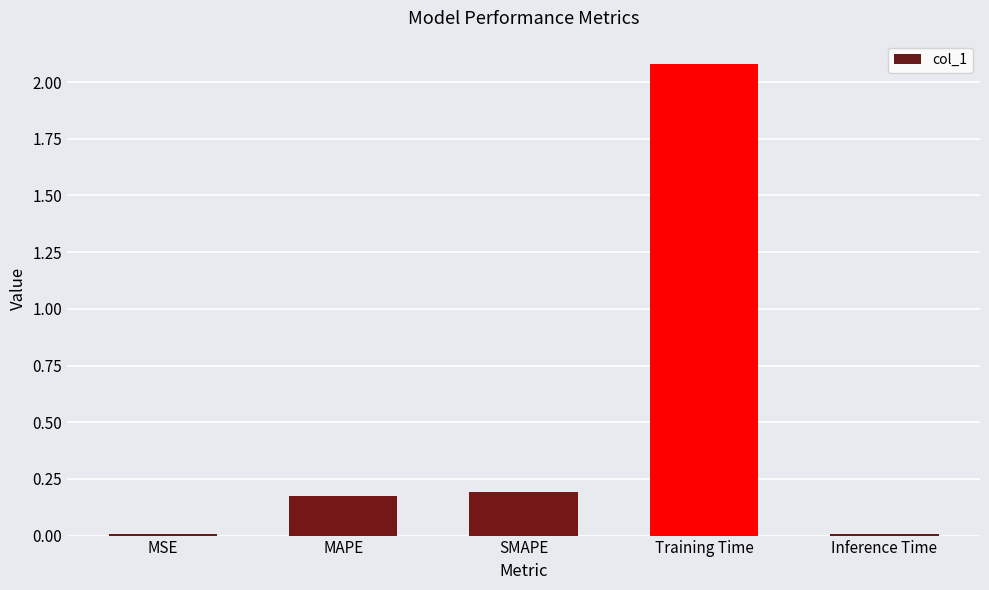

Which category has the highest value across all series?

Training Time